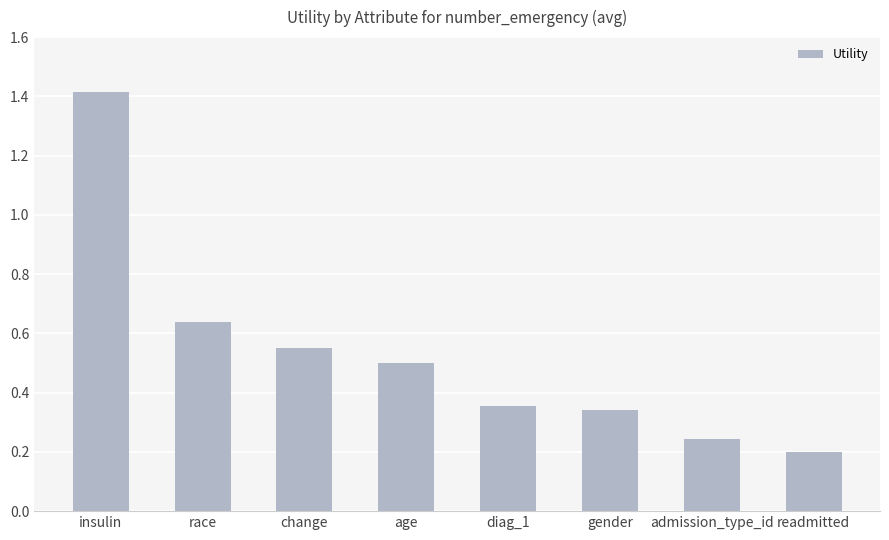

What is the change in value from race to gender?

-0.3